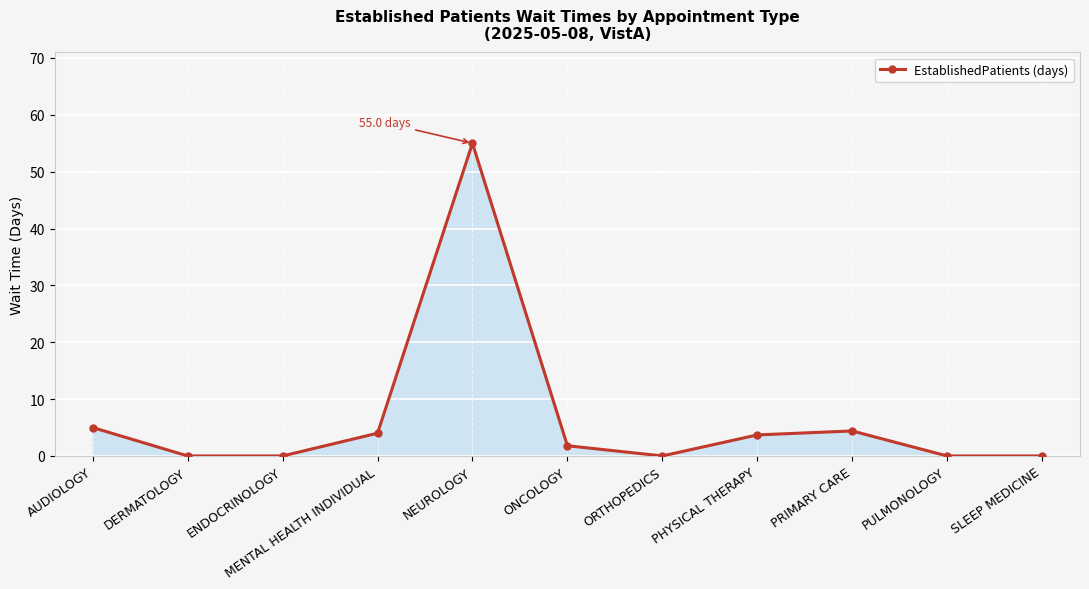

What is the sum of the values at NEUROLOGY and ENDOCRINOLOGY?

55.0